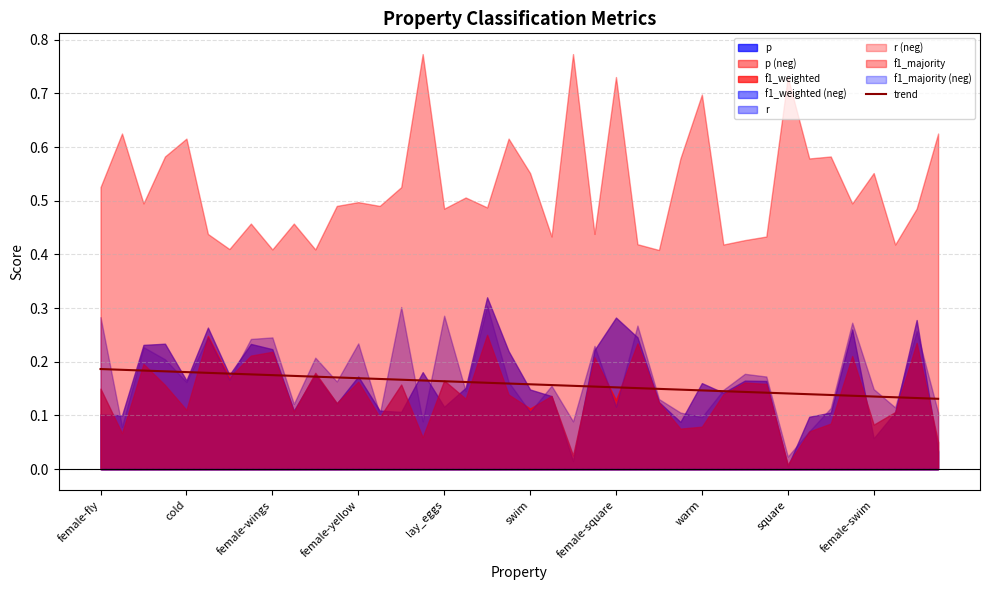

At which category does the chart reach its peak across all series?

female-fly